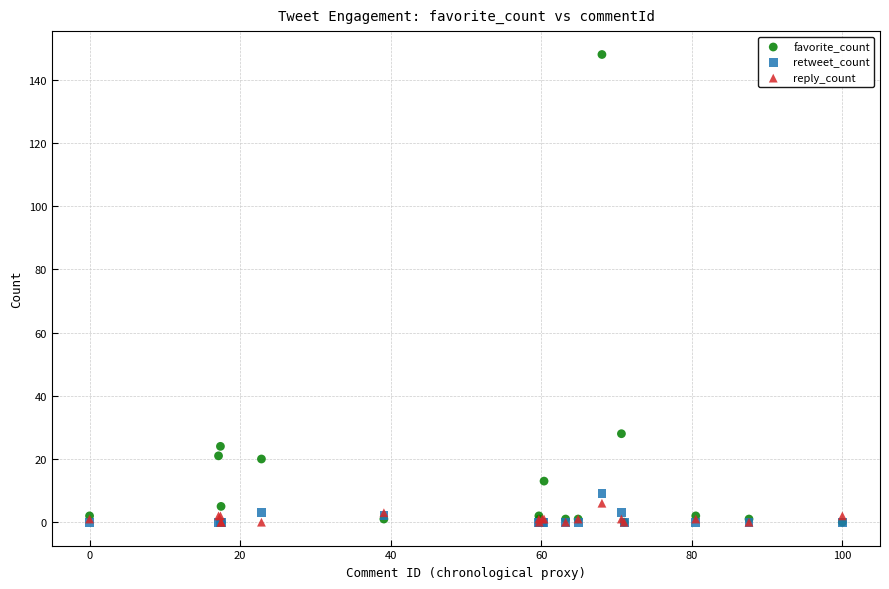

In the favorite_count series, what Y value is closest to 74?

28